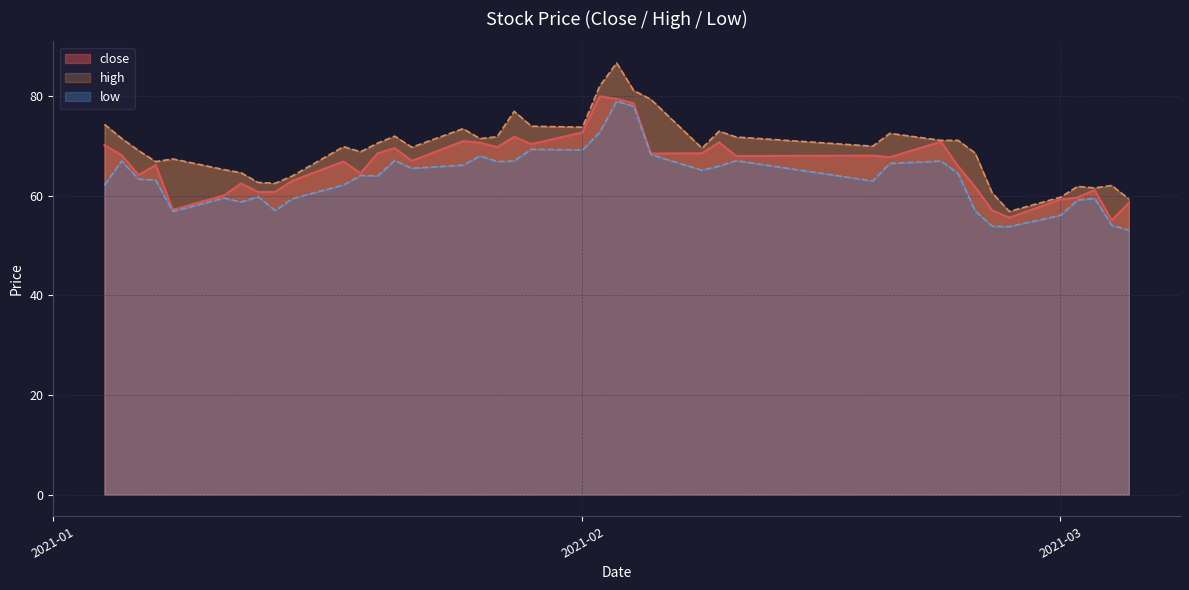

What is the total value across all series at 2021-02-10?

206.8